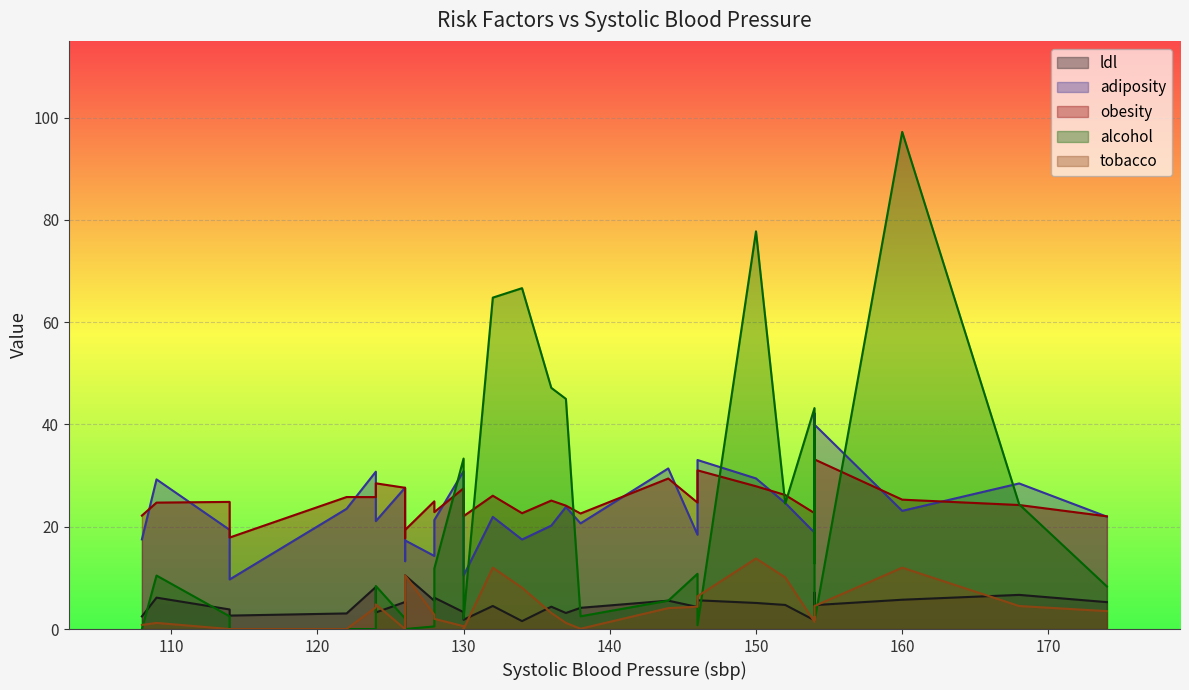

How many data points does each series have?

31